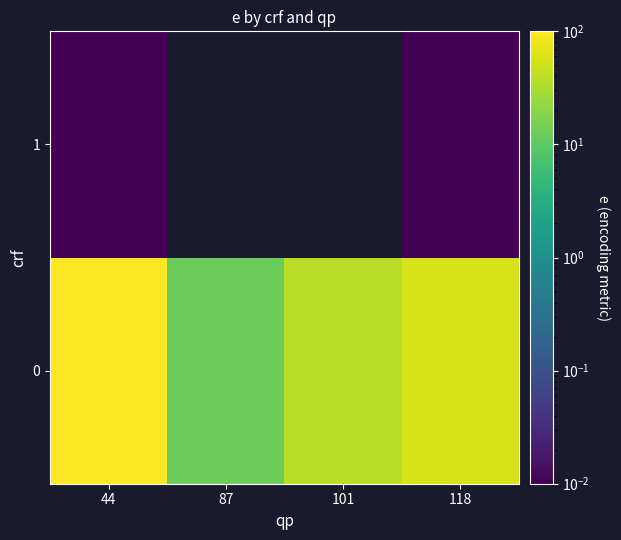

What is the difference between the maximum and second lowest values in the 0 series?

59.8